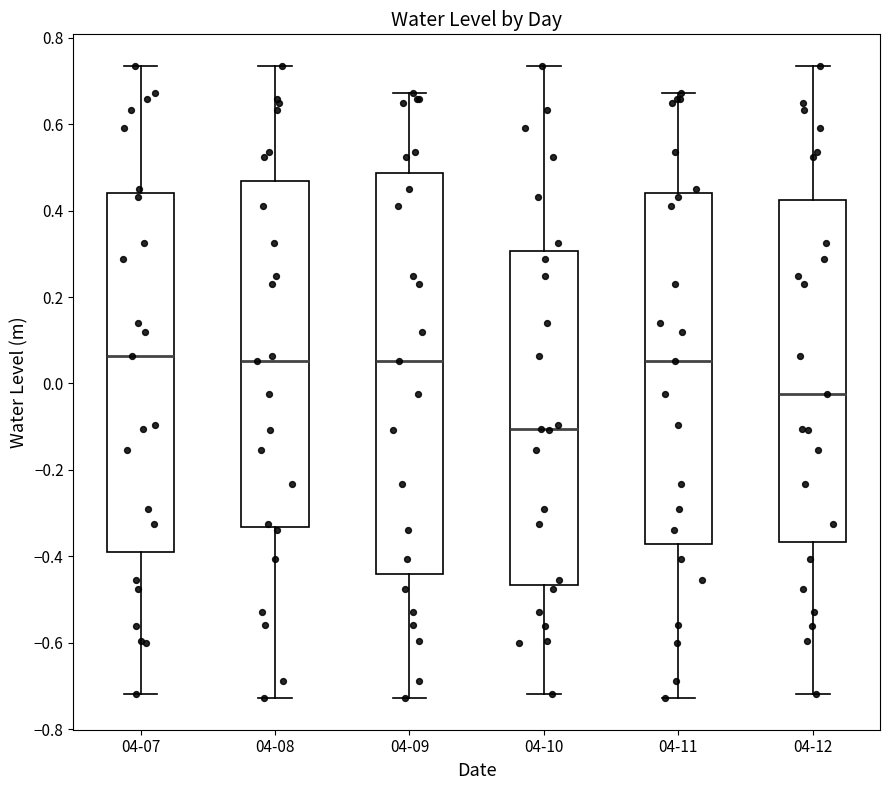

Reading left to right, transcribe this box plot: for each box, give where its median line is, the range the box spans, and where its two whiskers end, as read against the y-axis. The values are not printed on the chart, so give them approximately, as read against the axis.

04-07: median 0.06, box -0.40 to 0.44, whiskers -0.72 to 0.74
04-08: median 0.06, box -0.34 to 0.46, whiskers -0.72 to 0.74
04-09: median 0.06, box -0.44 to 0.48, whiskers -0.72 to 0.68
04-10: median -0.10, box -0.46 to 0.30, whiskers -0.72 to 0.74
04-11: median 0.06, box -0.38 to 0.44, whiskers -0.72 to 0.68
04-12: median -0.02, box -0.36 to 0.42, whiskers -0.72 to 0.74